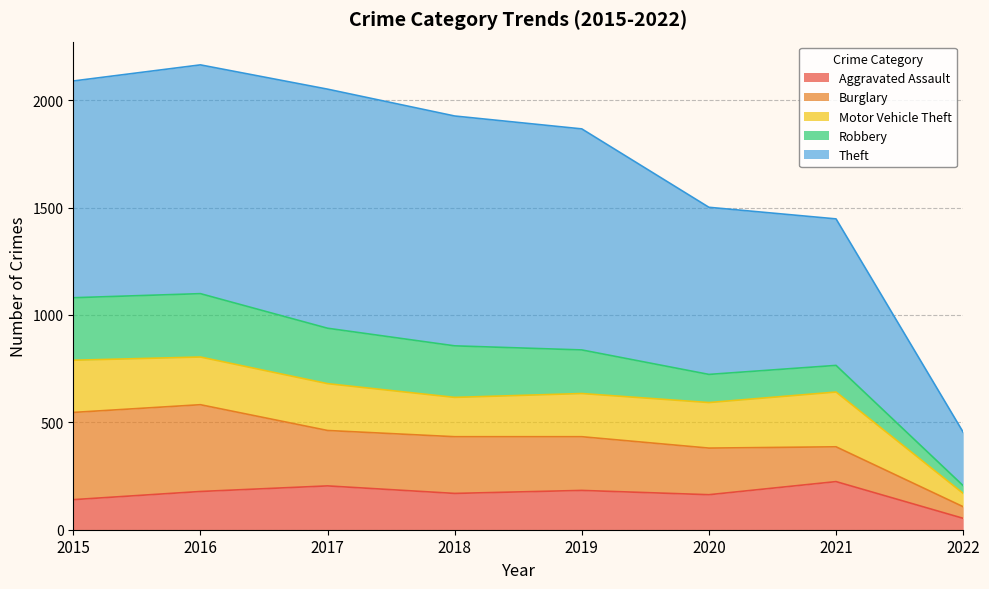

Is the value of Robbery at 2021 greater than the value of Burglary at 2019?

No